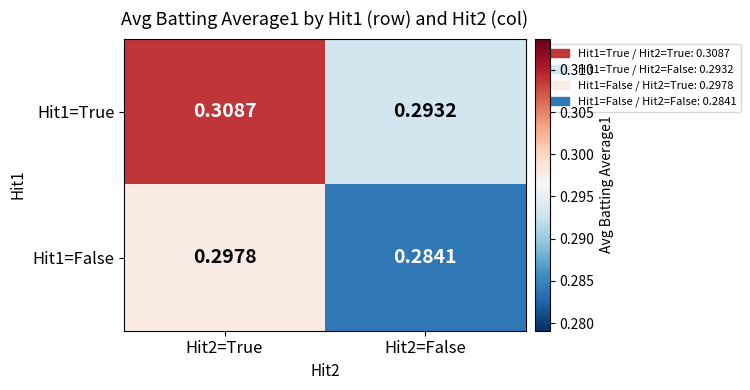

Reading left to right, what are all the values shown in this chart?

Hit1=True: Hit2=True=0.3	Hit2=False=0.3
Hit1=False: Hit2=True=0.3	Hit2=False=0.3